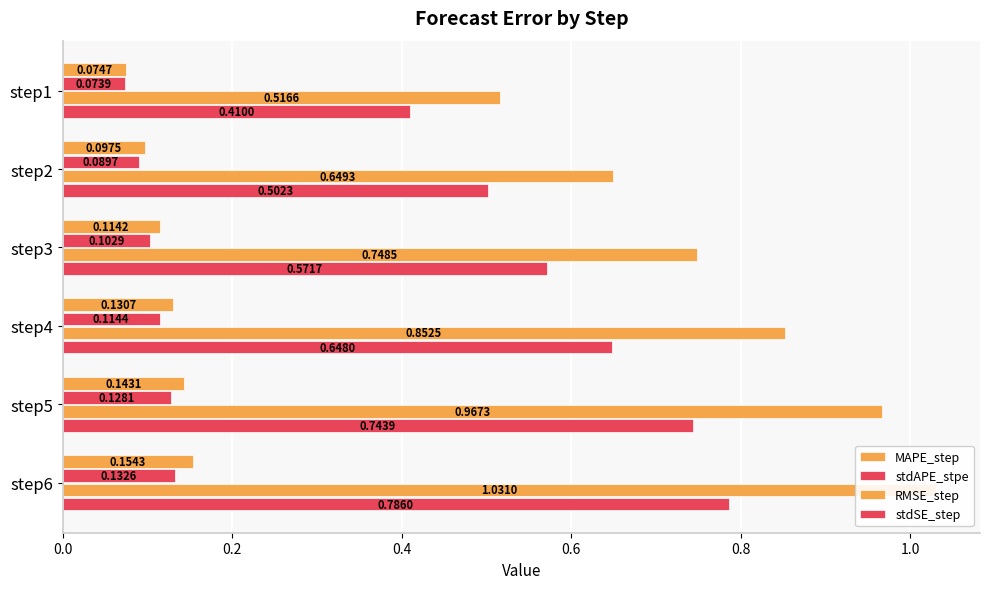

The MAPE_step series shows 0.2 at step6. True or false?

False